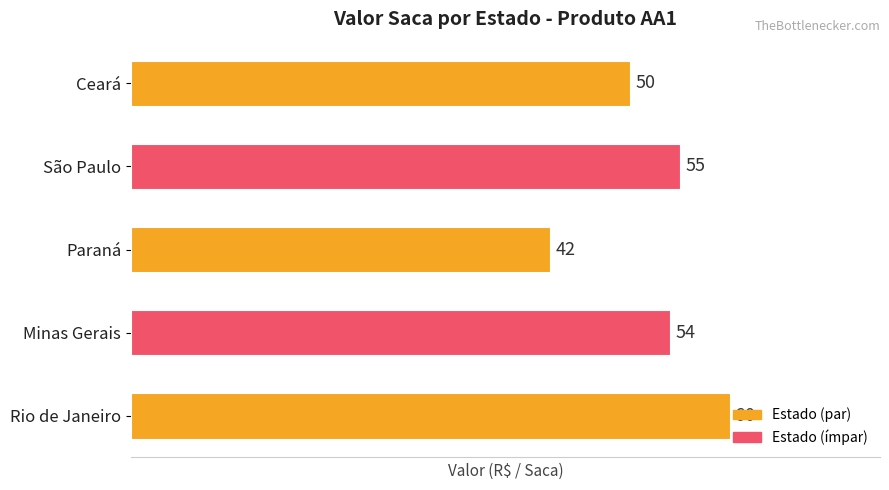

Does the chart contain any negative values?

No